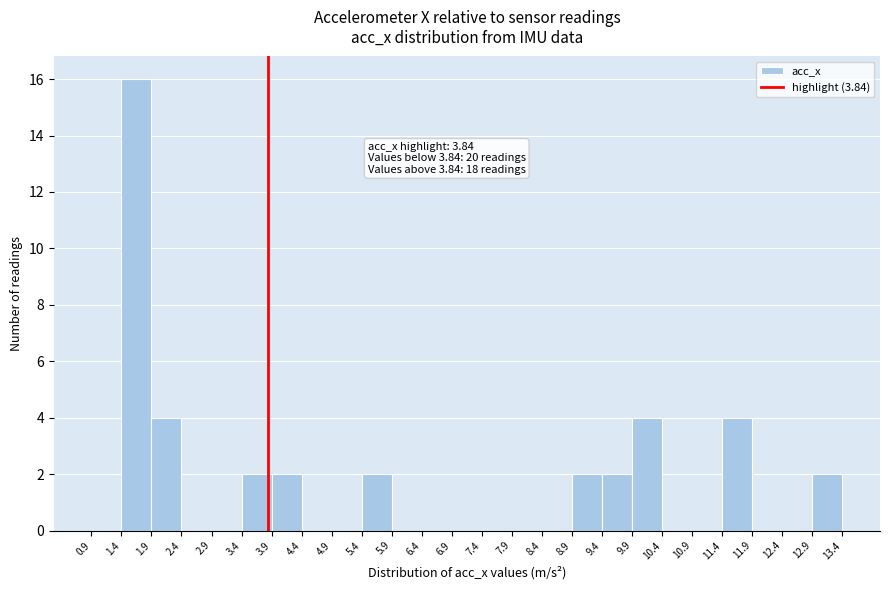

Over which range of the x-axis is the bar tallest?

1.4 to 1.9